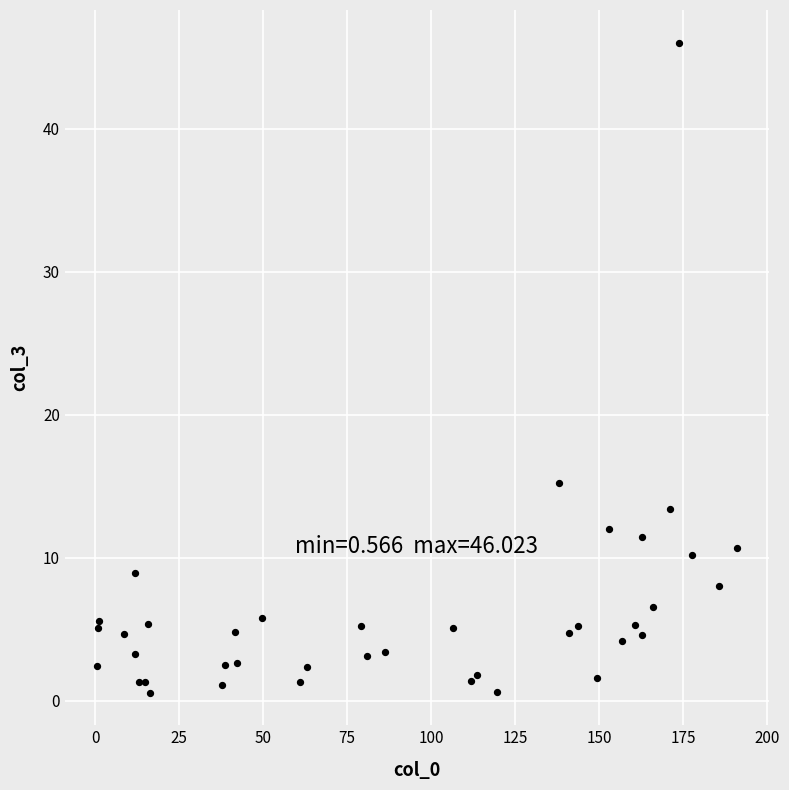

What Y value in the scatter plot is closest to 23?

15.2